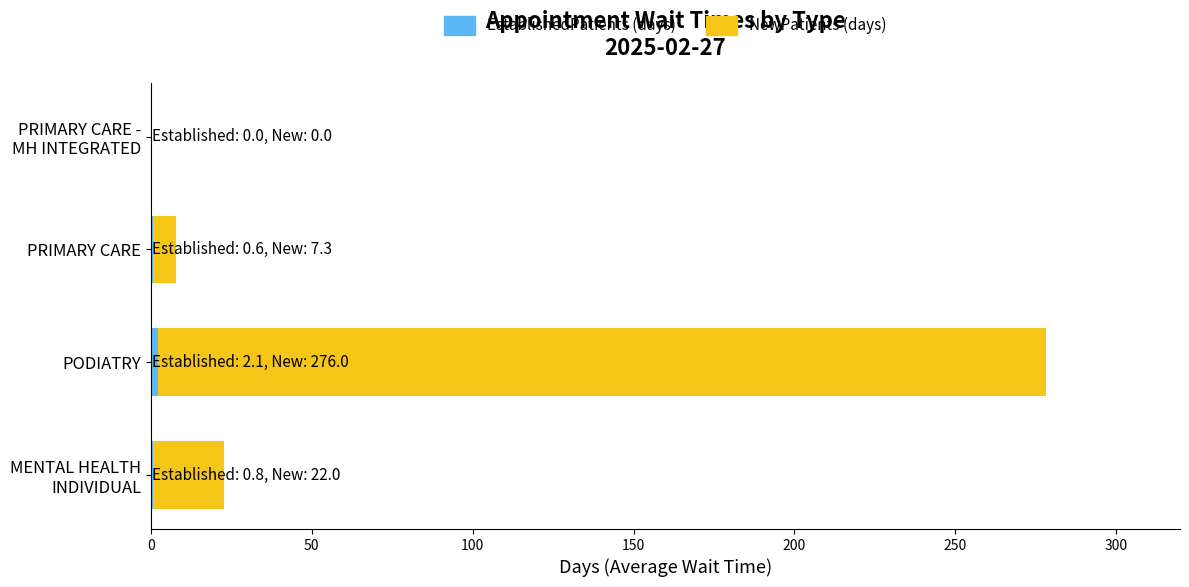

At which category is the sum across all series the highest?

PODIATRY